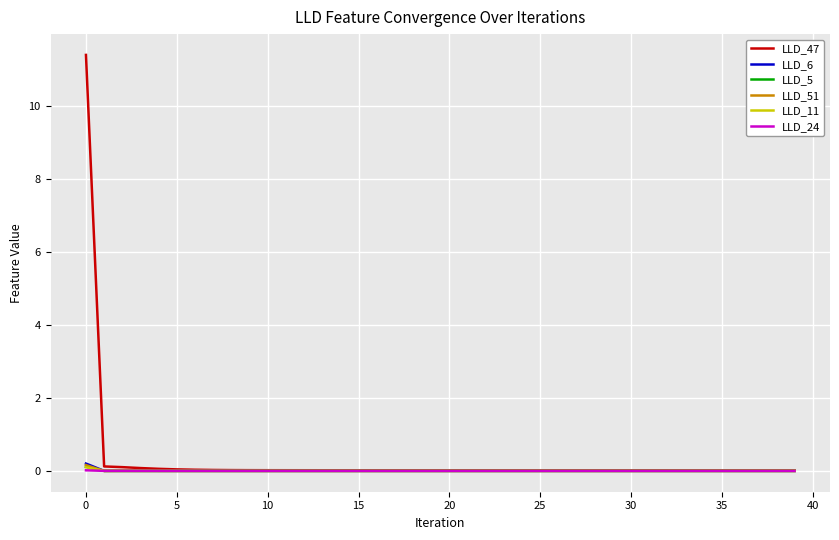

What is the maximum value shown in the chart?

11.4